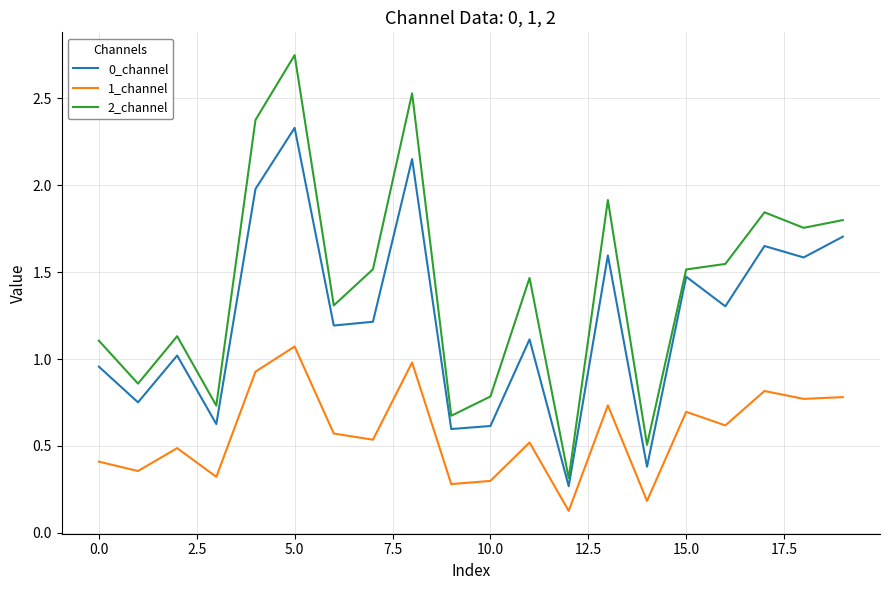

What is the average value of the 1_channel series?

0.6